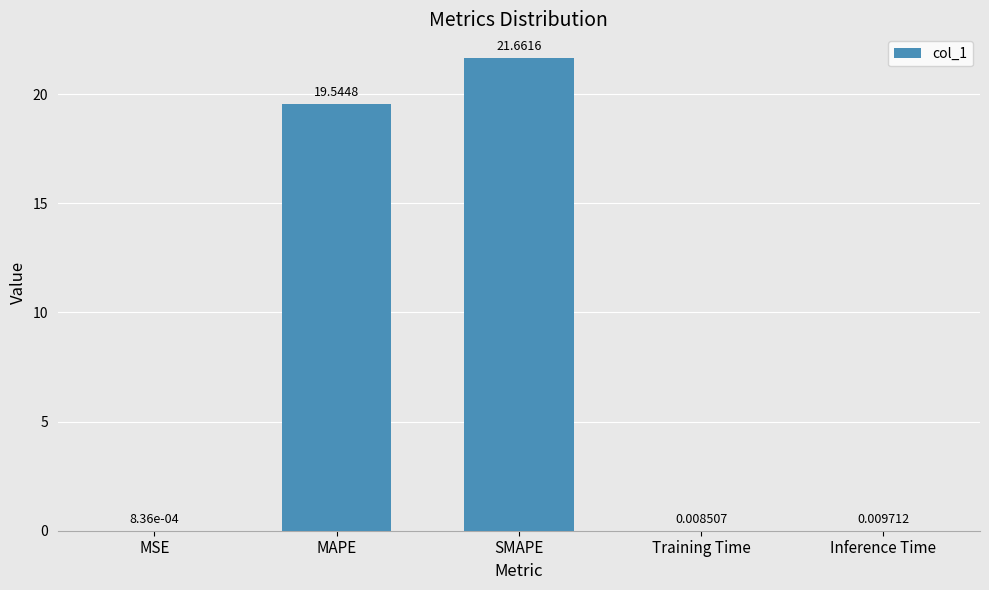

How many series are shown in this chart?

1